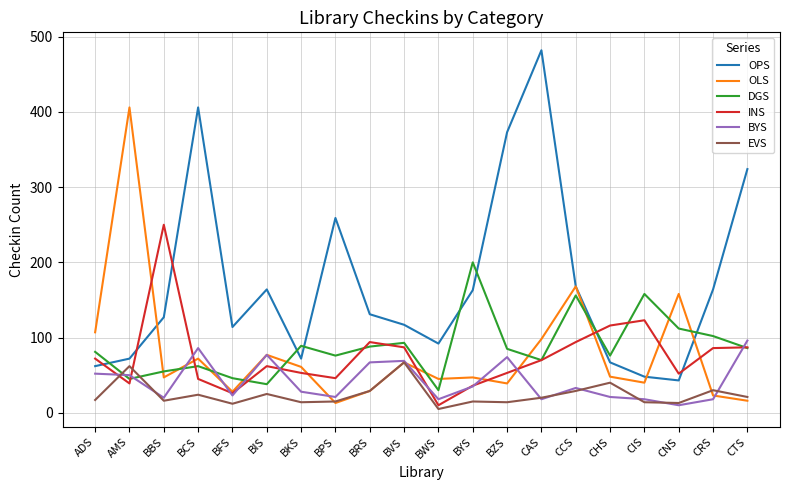

What is the maximum value shown in the chart?

482